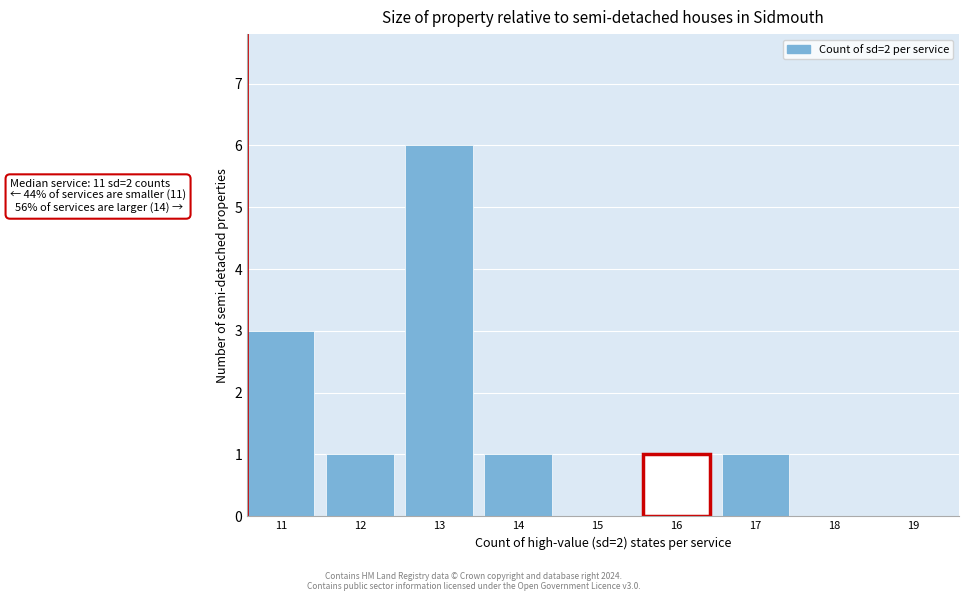

Reading left to right, what are all the values shown in this chart?

11=3	12=1	13=6	14=1	15=0	16=1	17=1	18=0	19=0